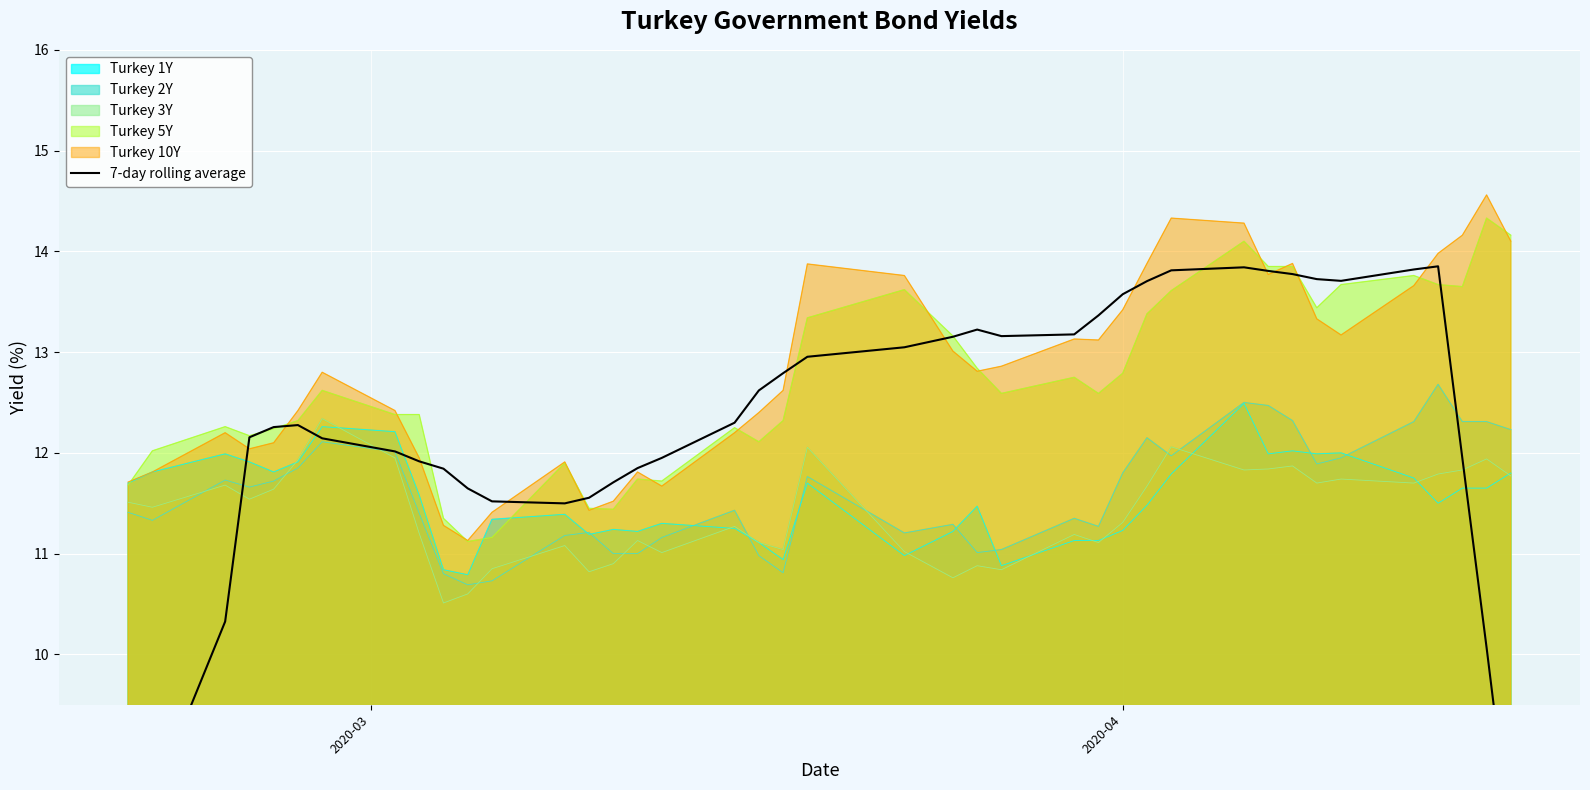

What is the maximum value for Turkey 2Y?

12.7